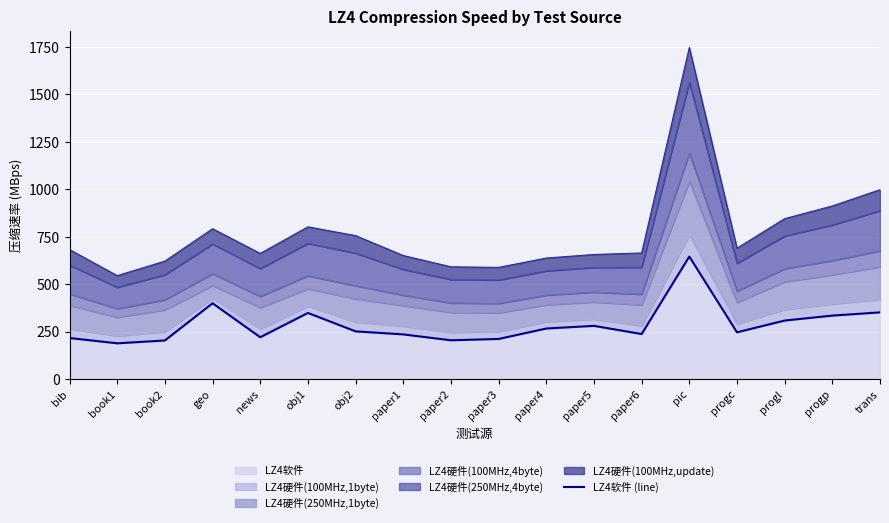

What is the sum of all values?

5142